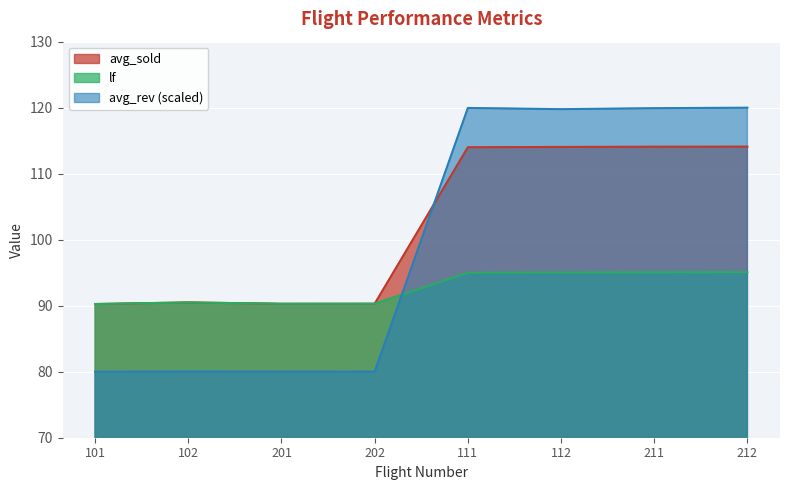

Rank the series by their average value, from lowest to highest.

lf, avg_rev (scaled), avg_sold